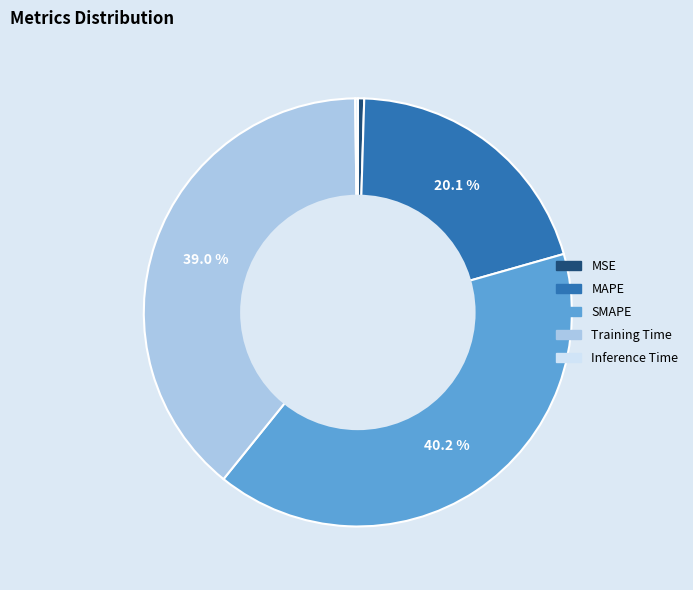

What percentage is the Training Time slice, to the nearest percent?

39%